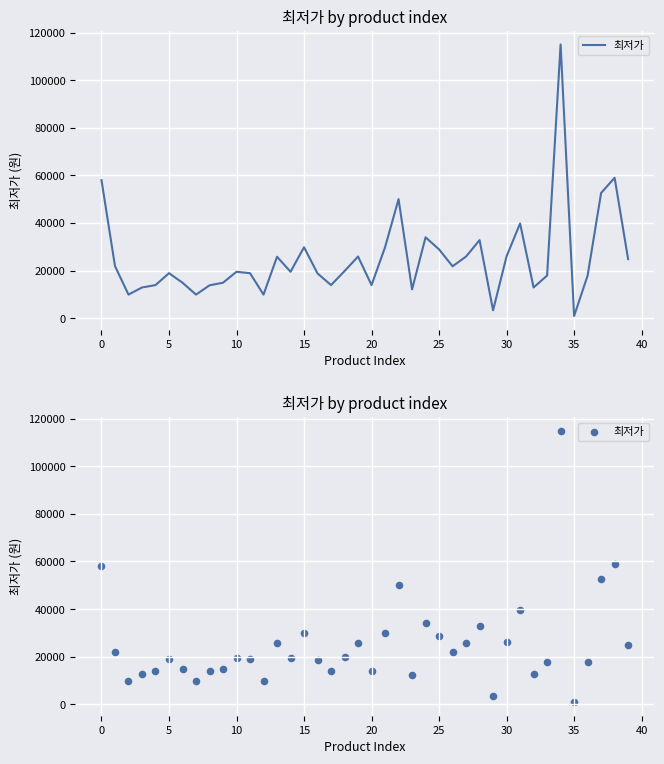

What is the change in value from 13 to 31?

+14000